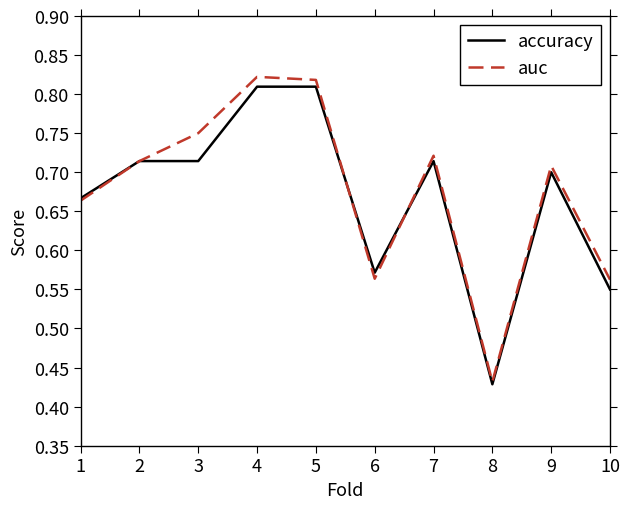

Which series has the largest range (max minus min)?

auc